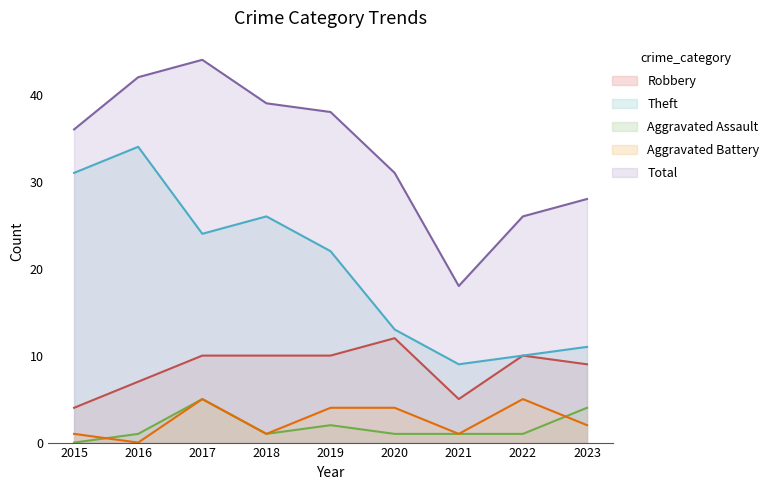

How many values in Aggravated Assault are above zero?

8